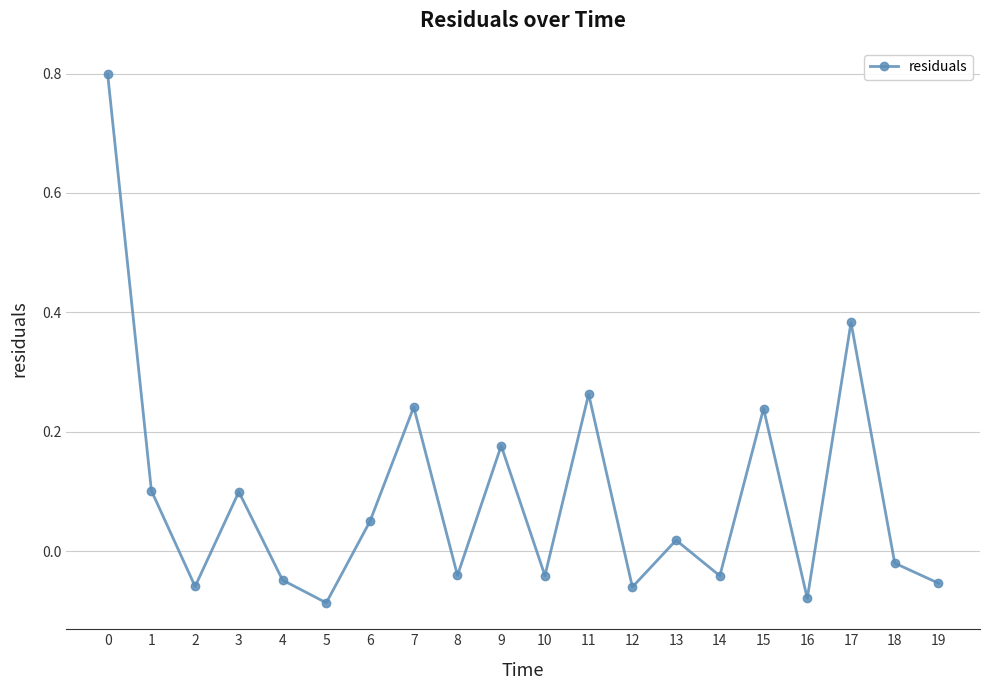

Between 16 and 19, which is larger?

19